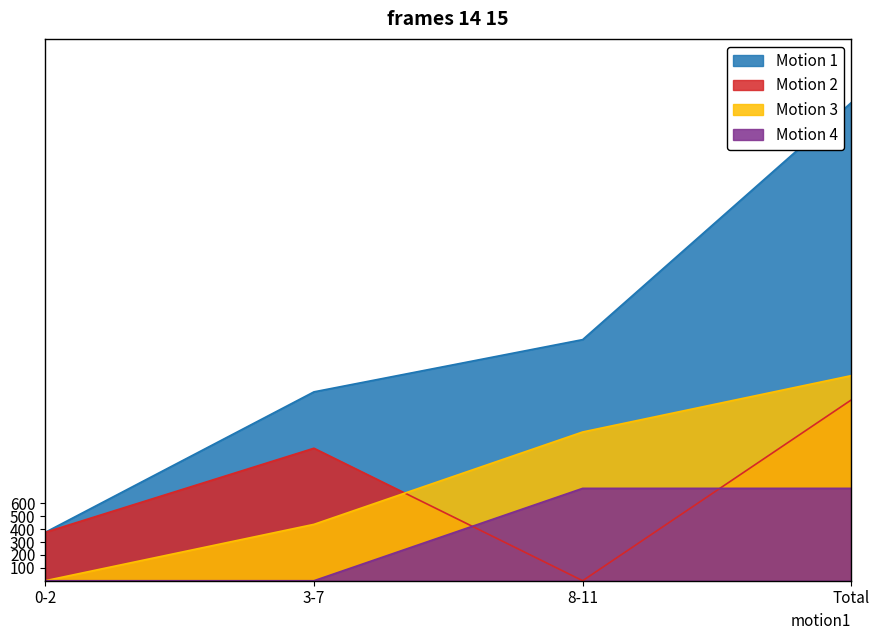

Count the number of categories in the chart.

4